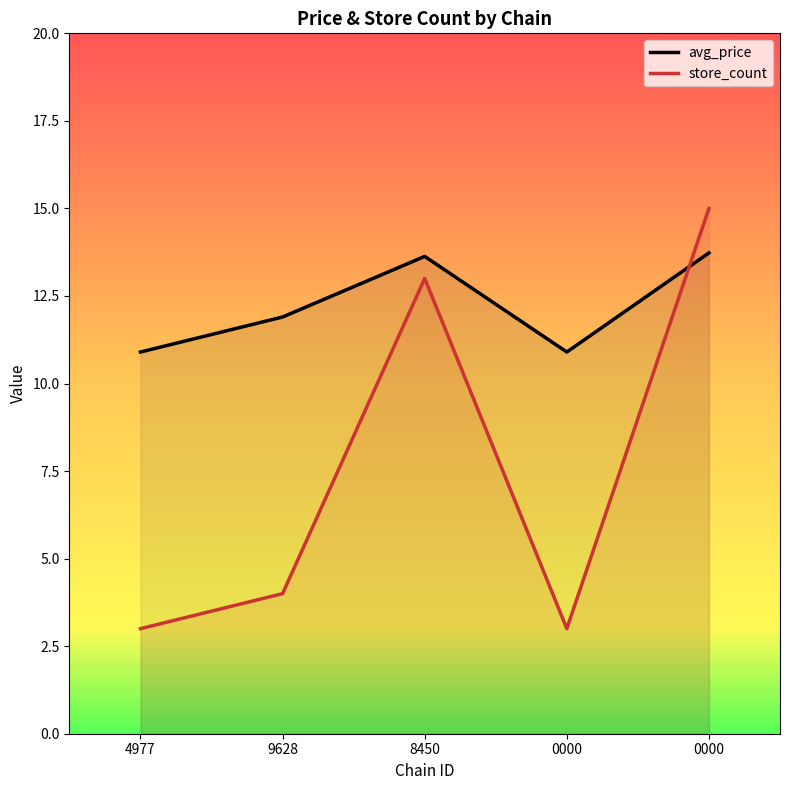

What is the label of the 5th point from the left?

0000